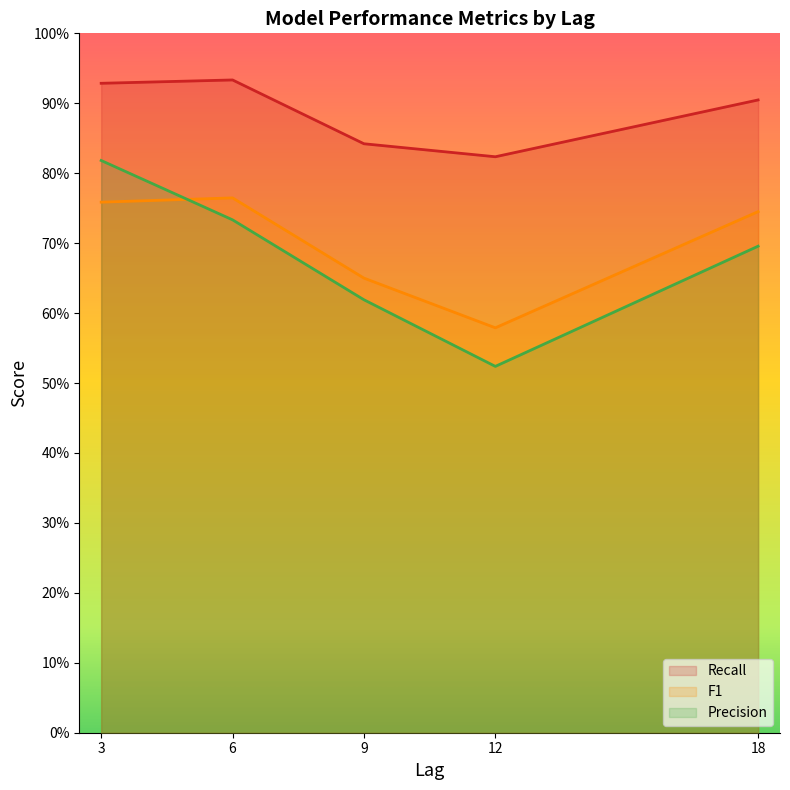

True or false: Recall has a value of 0.9 at 6.

True